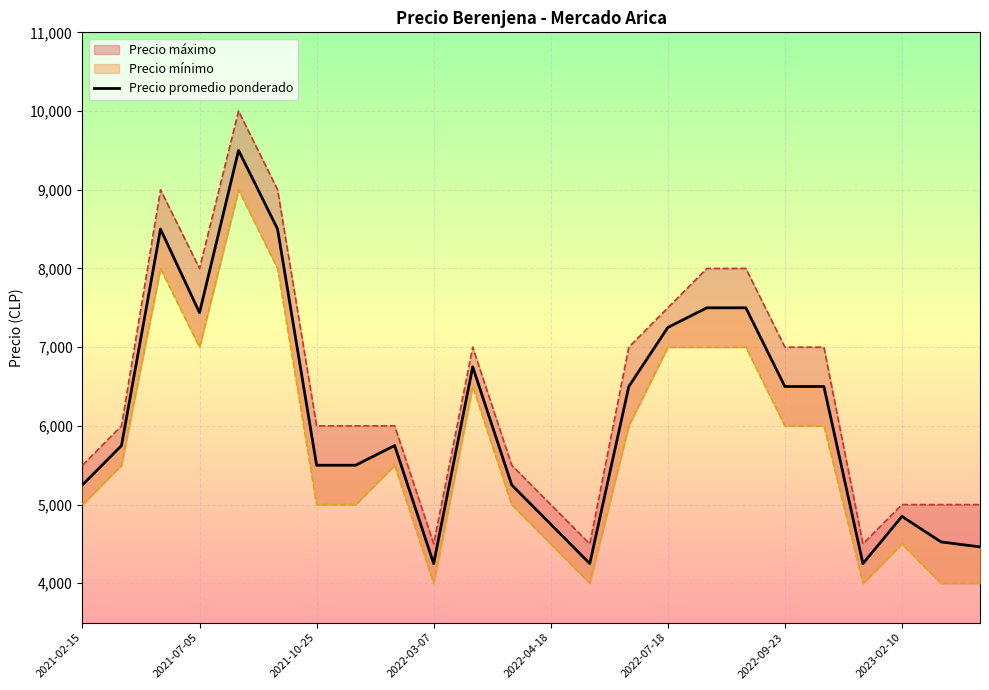

At which category does the chart reach its minimum across all series?

2022-03-07